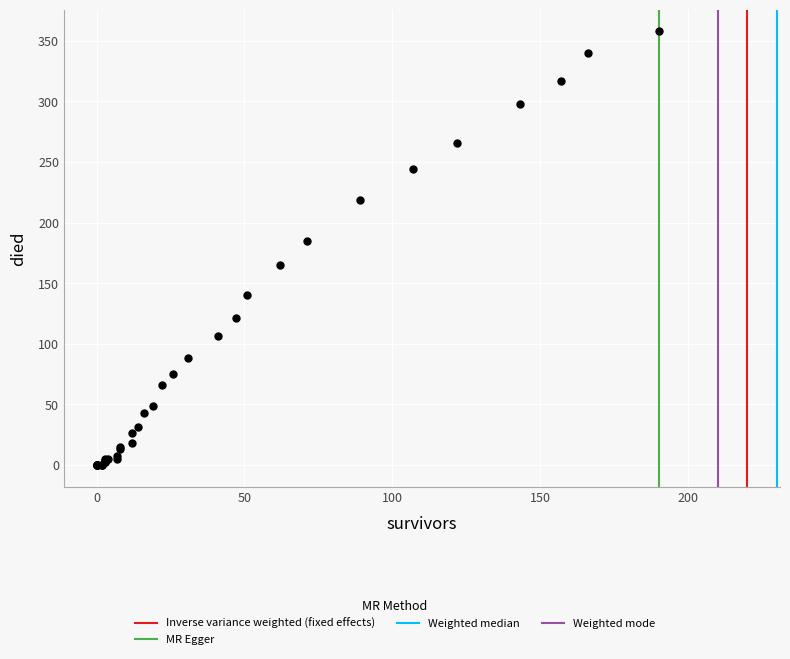

What Y value in the scatter plot is closest to 179?

185